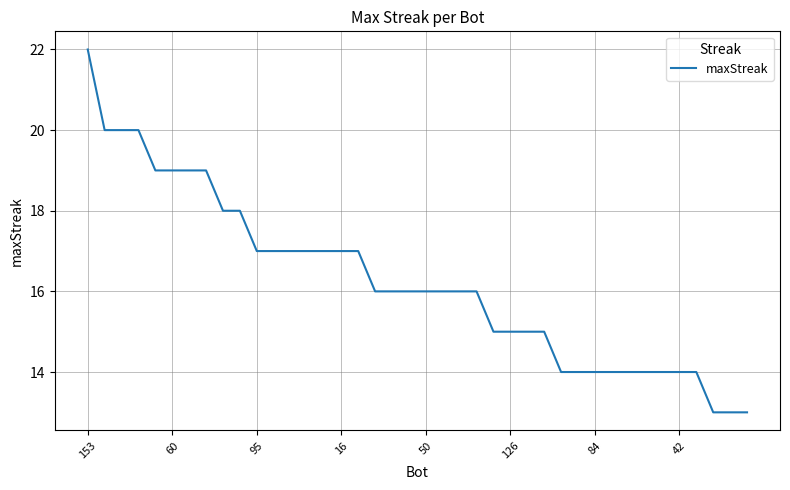

What is the minimum value shown in the chart?

13